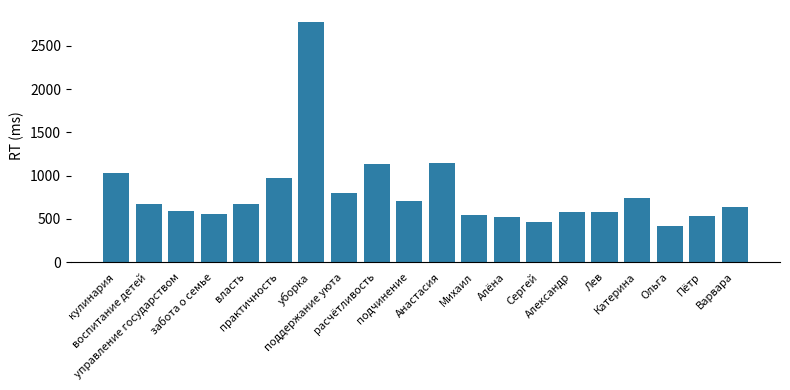

What is the greatest value displayed?

2775